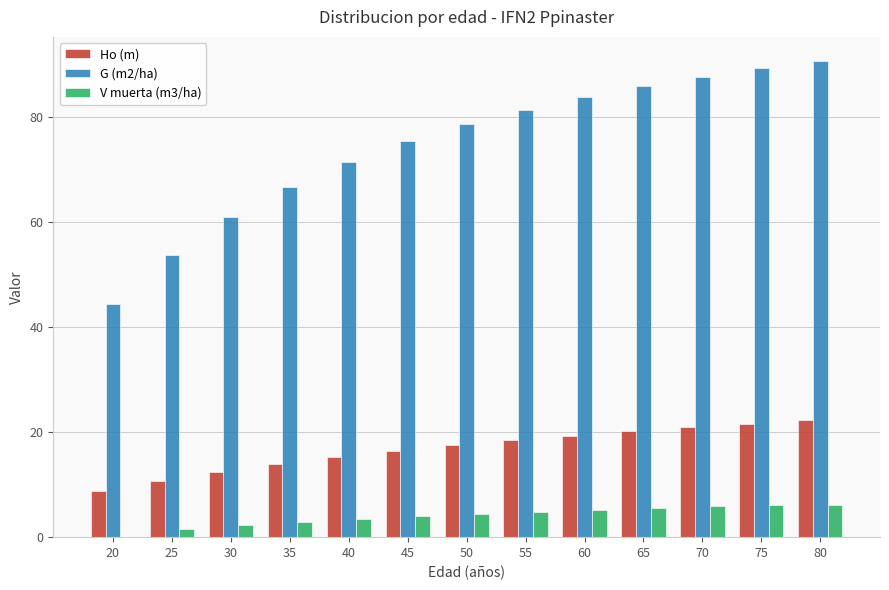

The G (m2/ha) series shows 71.1 at 20. True or false?

False